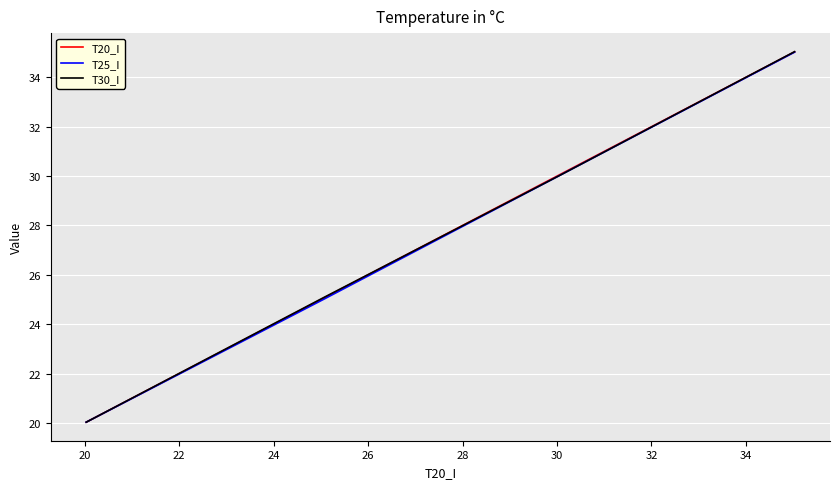

What is the greatest value displayed?

35.0